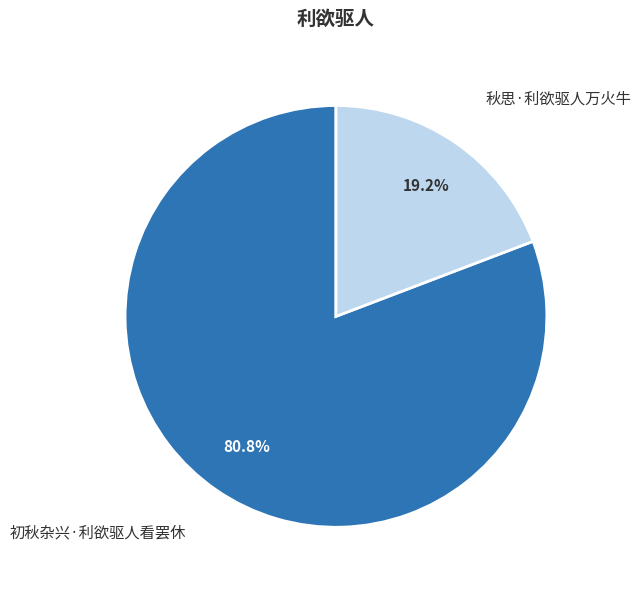

What is the smallest slice in the pie chart?

秋思·利欲驱人万火牛